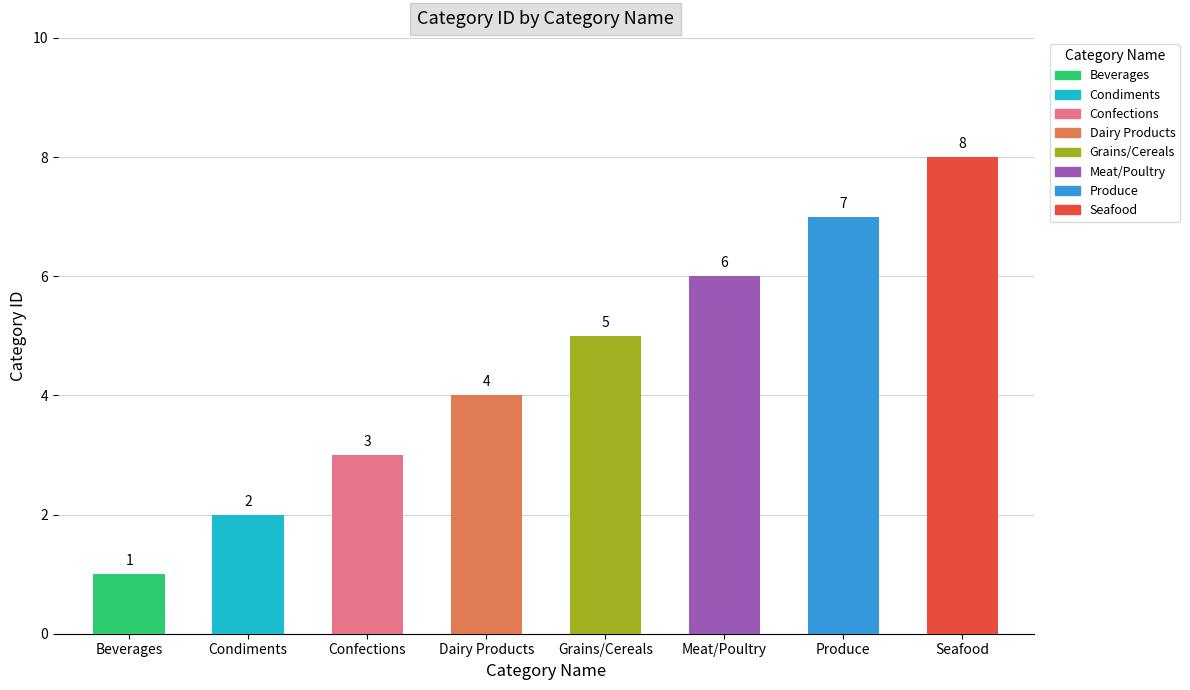

Which category has the lowest value across all series?

Beverages